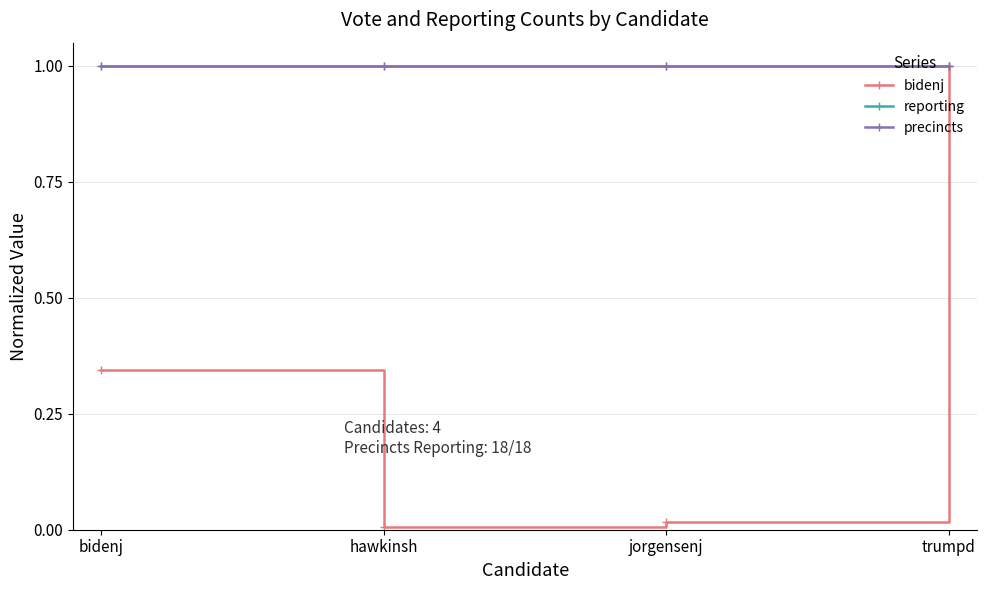

The value of bidenj at hawkinsh is 0.0. True or false?

True